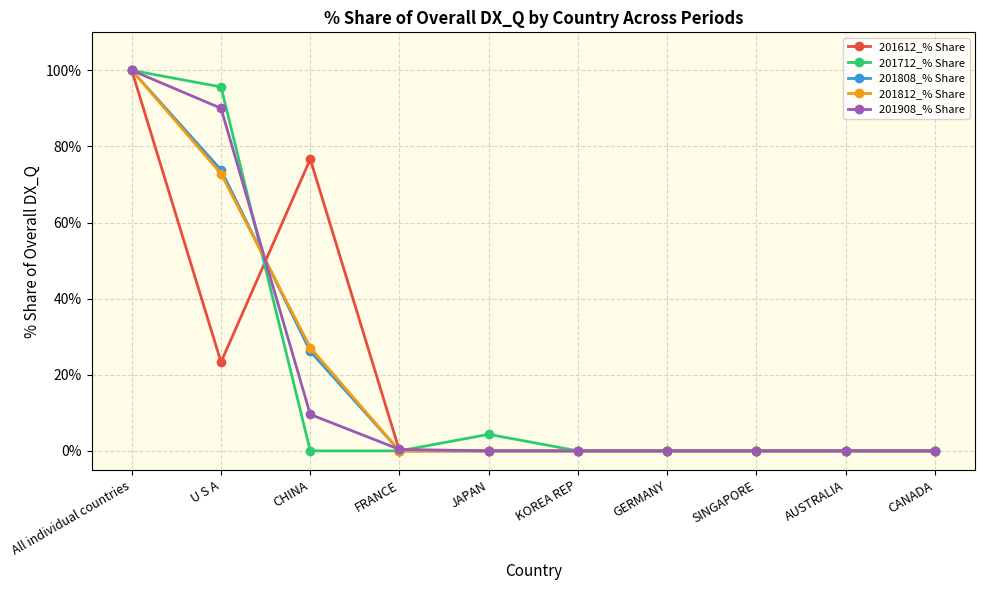

What is the highest value of the 201908_% Share series?

100.0